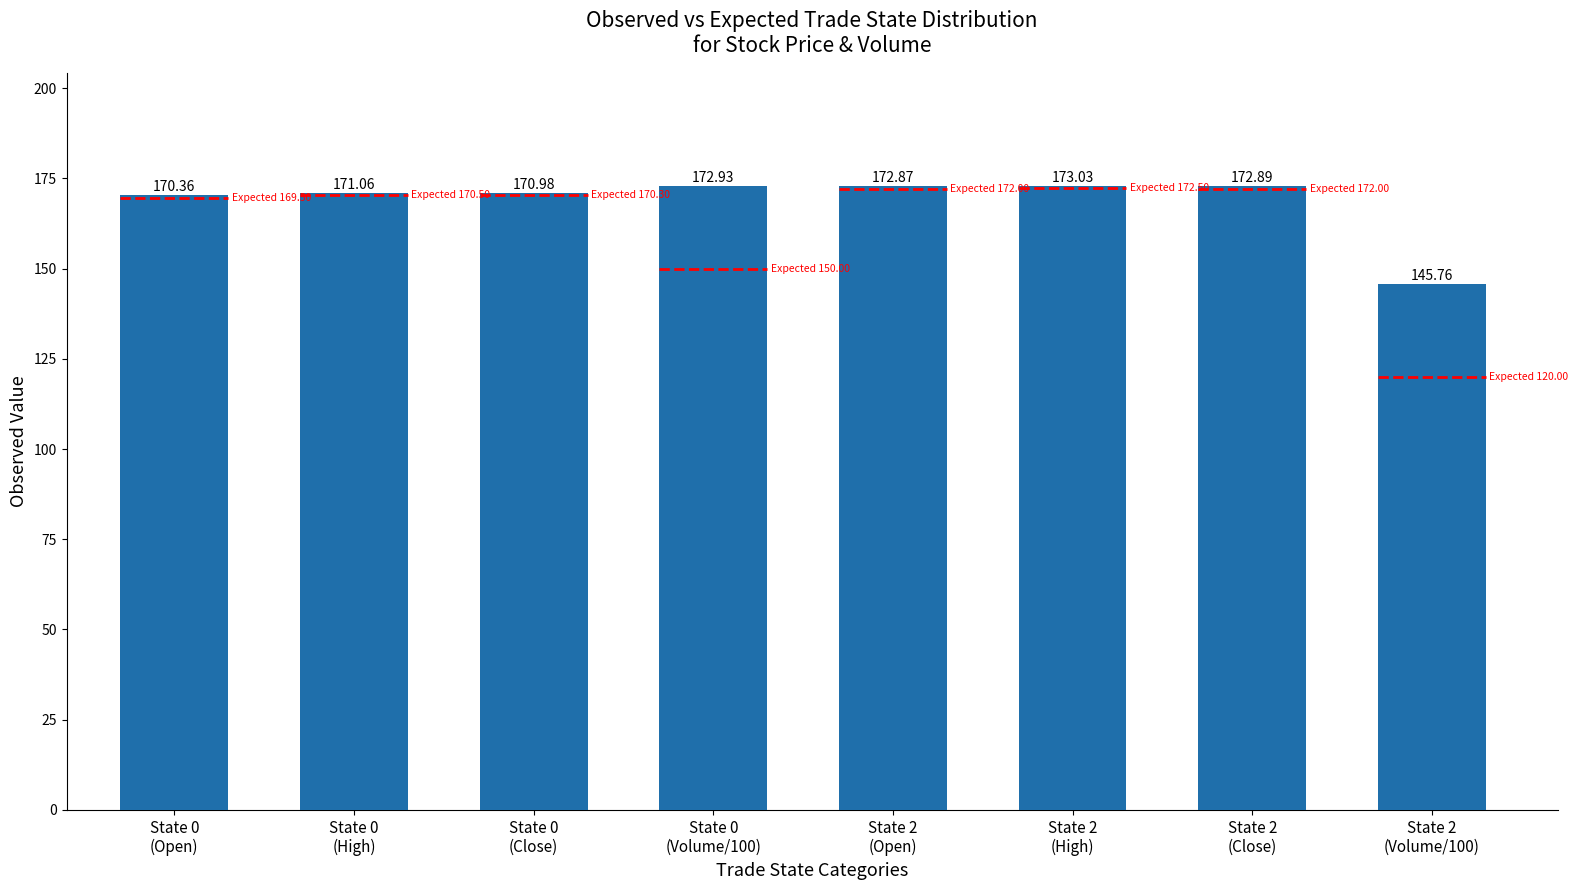

Is it true that the value at State 2
(Volume/100) is 145.8?

True